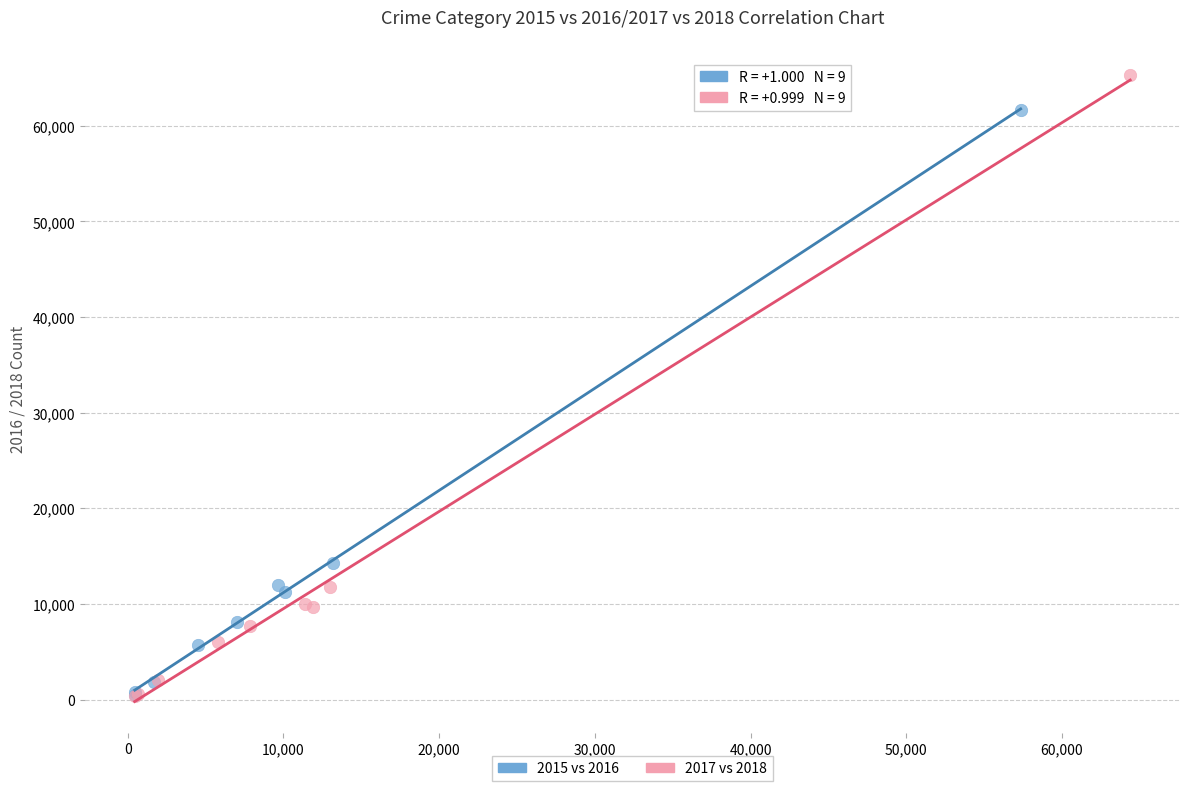

Which series contains the highest Y value?

2017 vs 2018